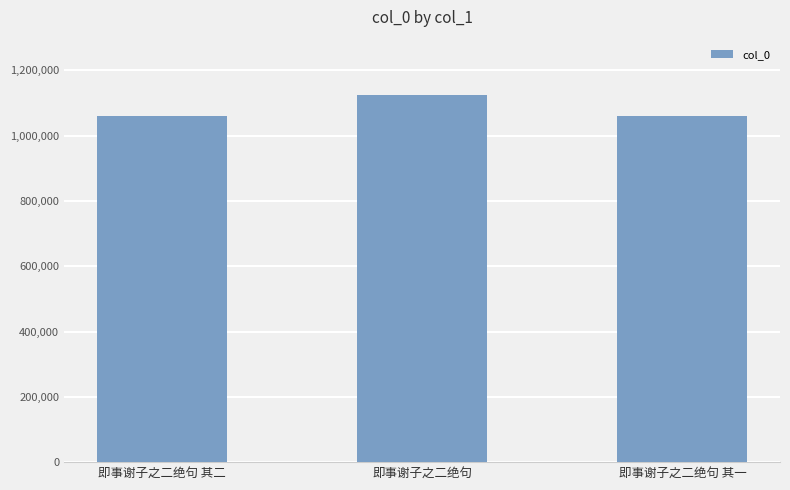

What is the sum of all values?

3243149